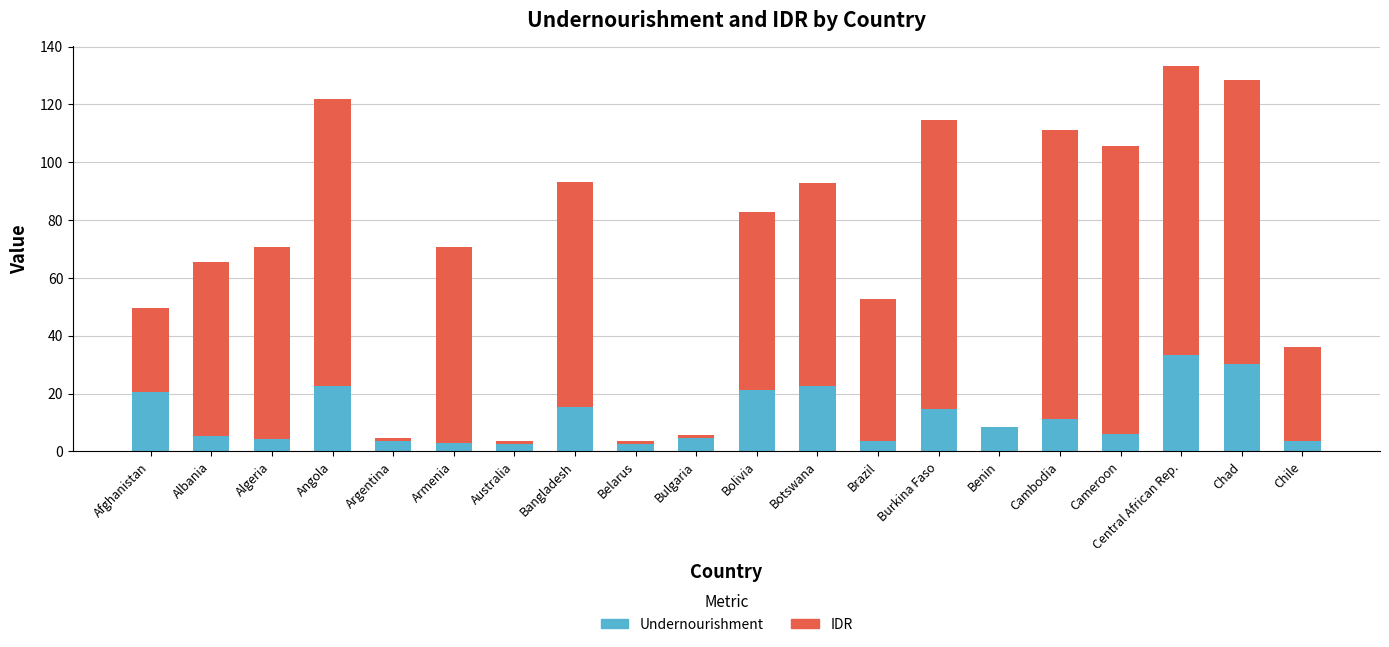

What is the total value across all series at Chile?

36.0